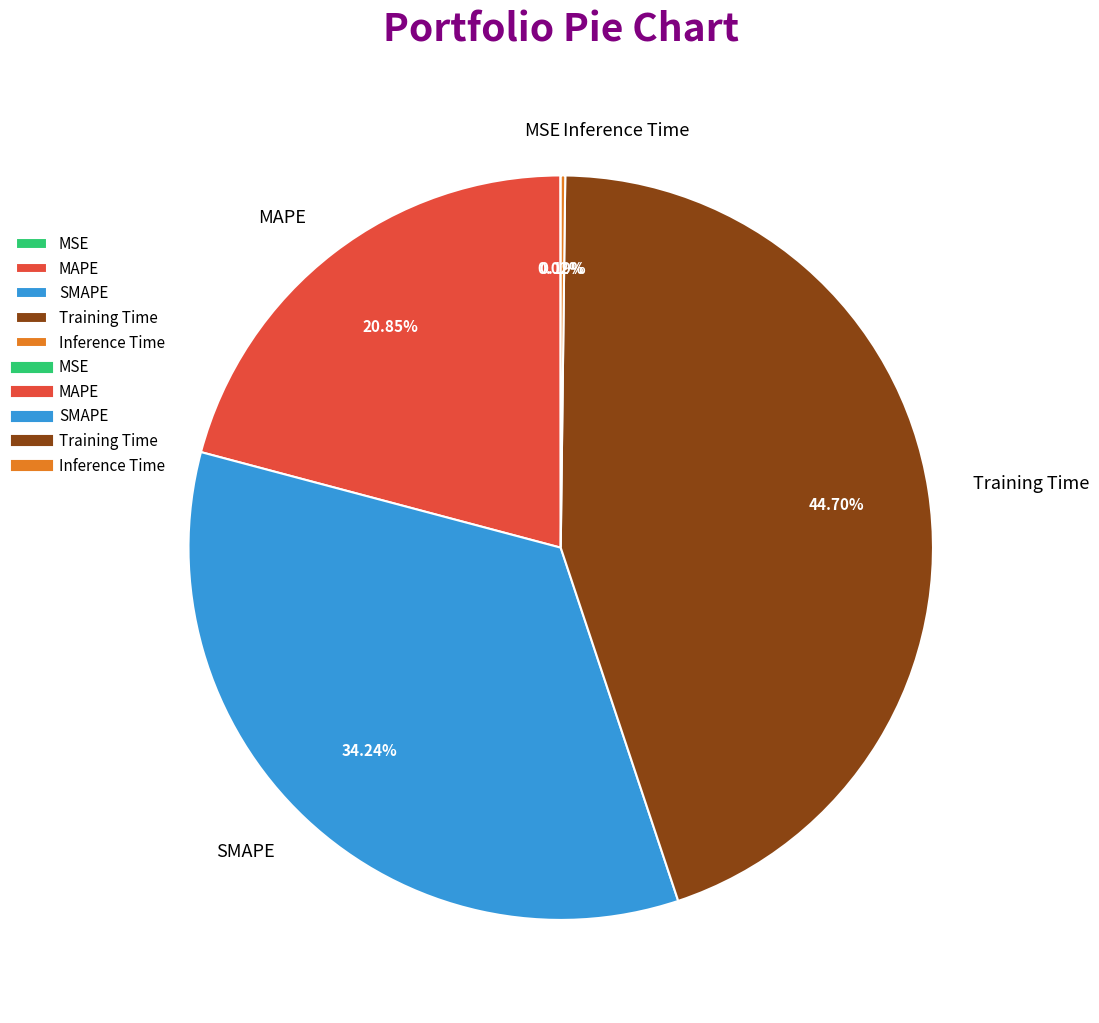

What is the largest slice in the pie chart?

Training Time